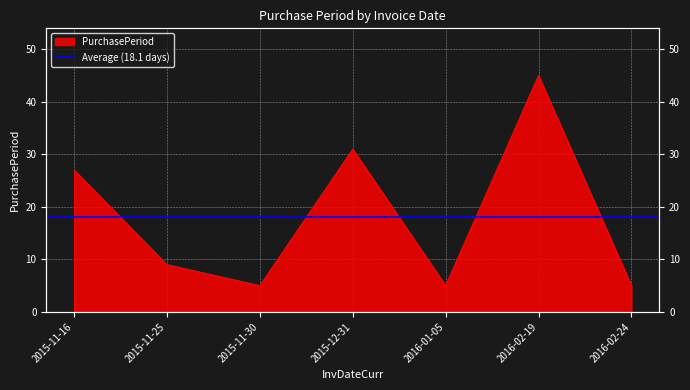

True or false: there are more than 0 points higher than both neighbors.

True